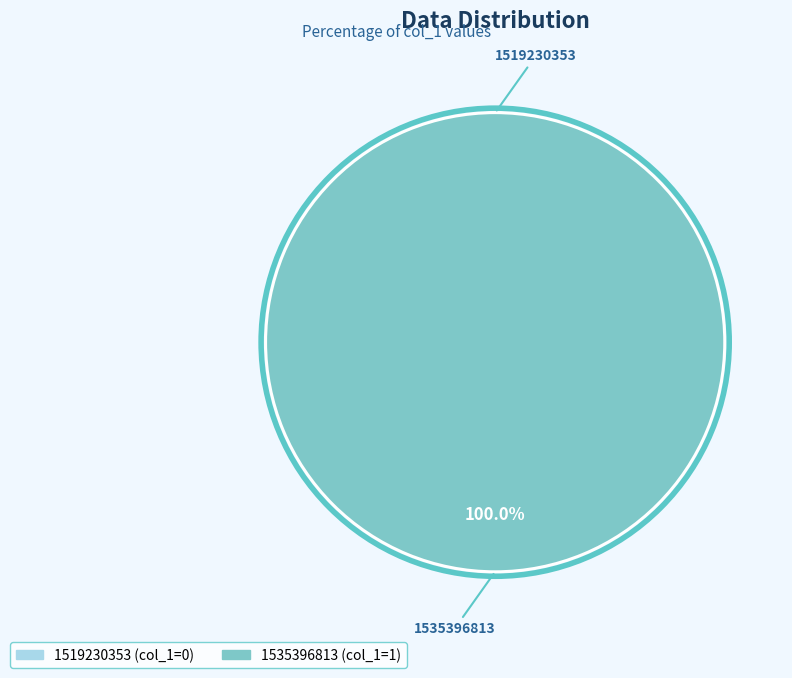

To the nearest percent, what is the difference between the 1535396813 and 1519230353 slice percentages?

100%